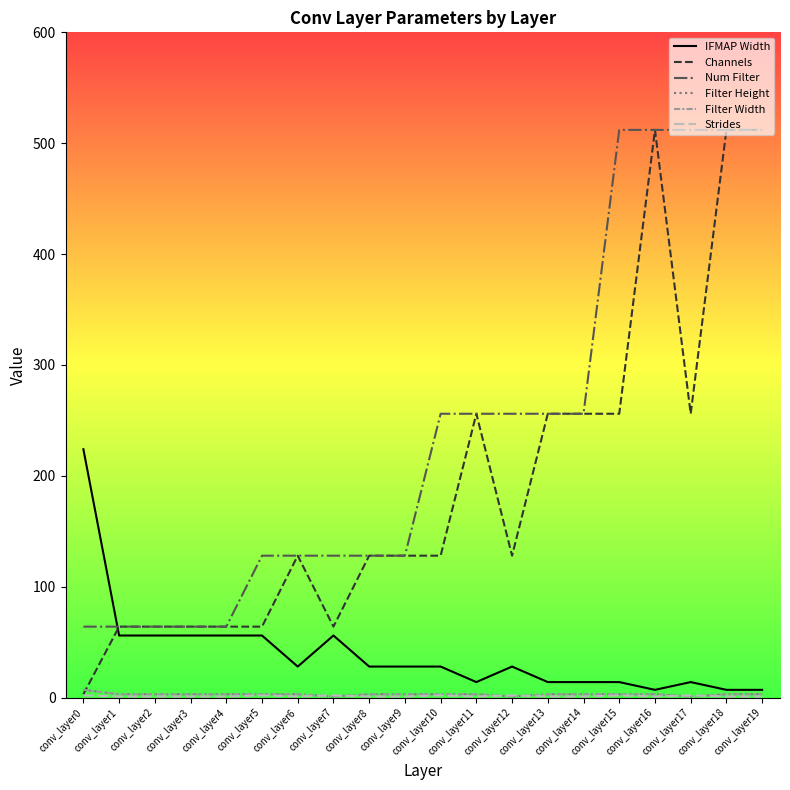

True or false: Filter Width has a value of 3 at conv_layer13.

True